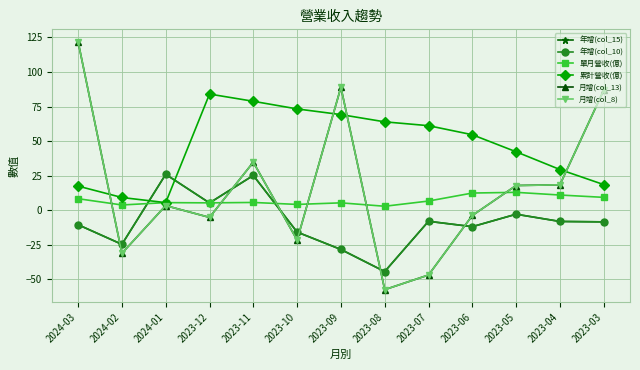

What is the value of the 年增(col_15) point at the 7th from the left?

-28.5